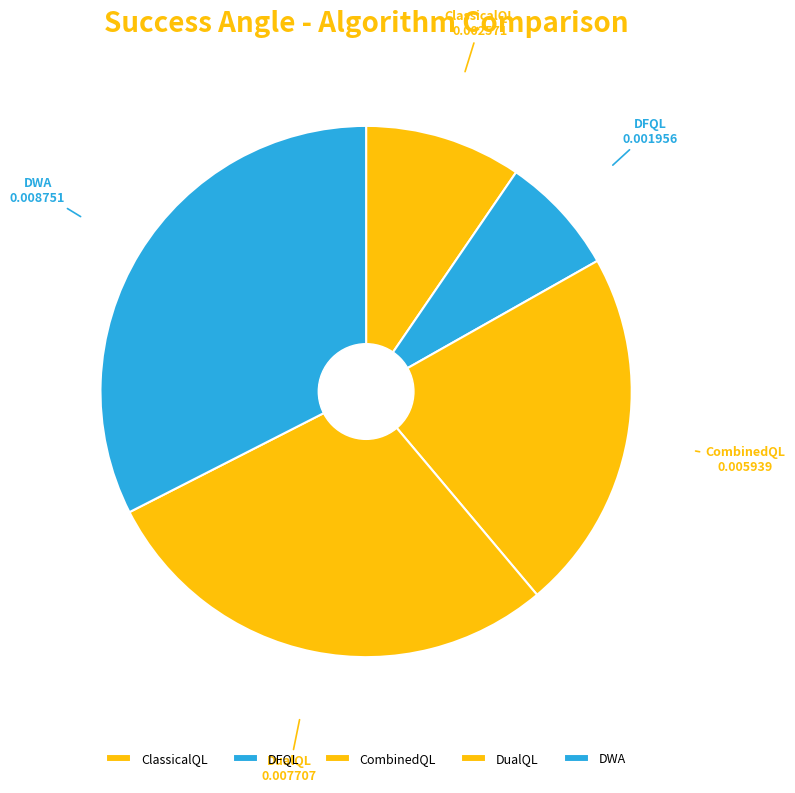

Does DualQL represent more than half of the total?

No